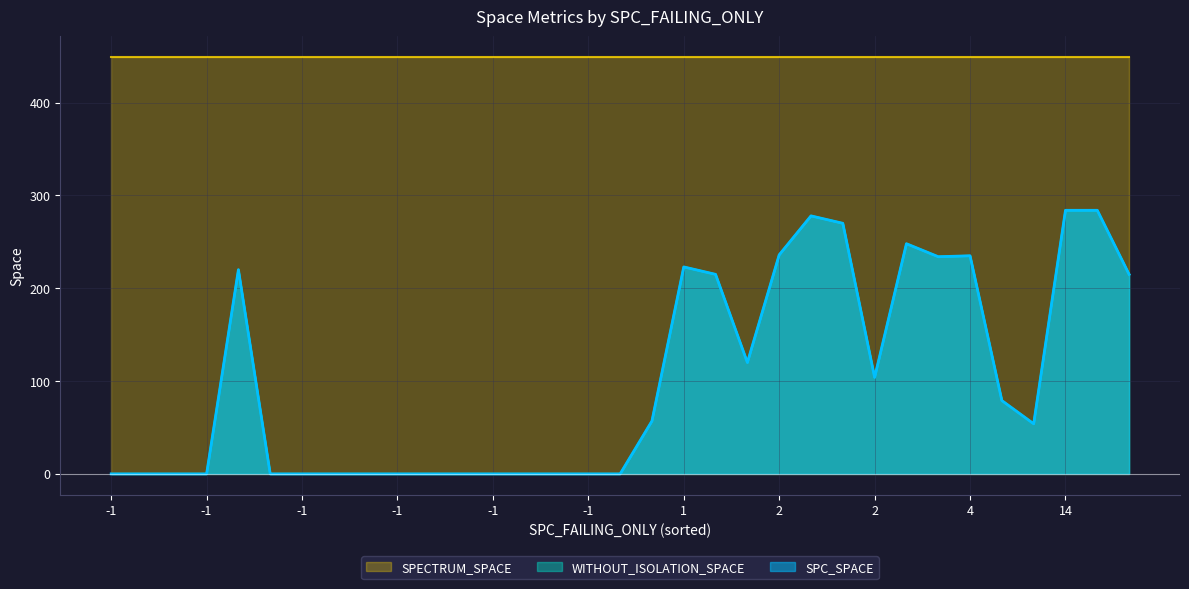

True or false: SPC_SPACE has more than 1 interior local peaks.

True